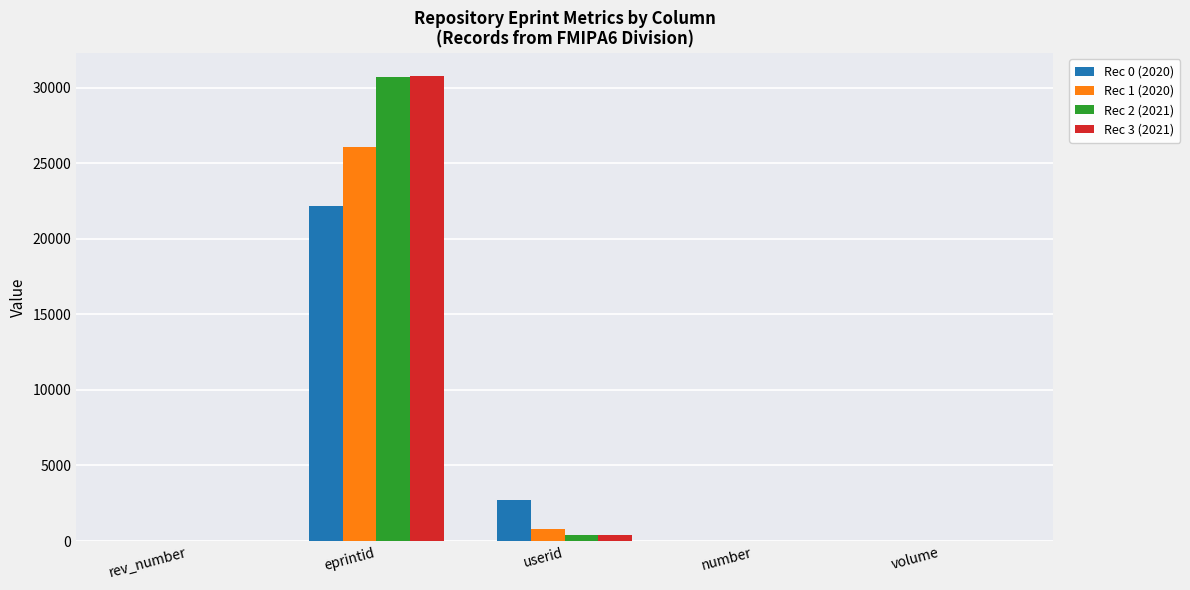

Which series changed the most between eprintid and userid?

Rec 3 (2021)